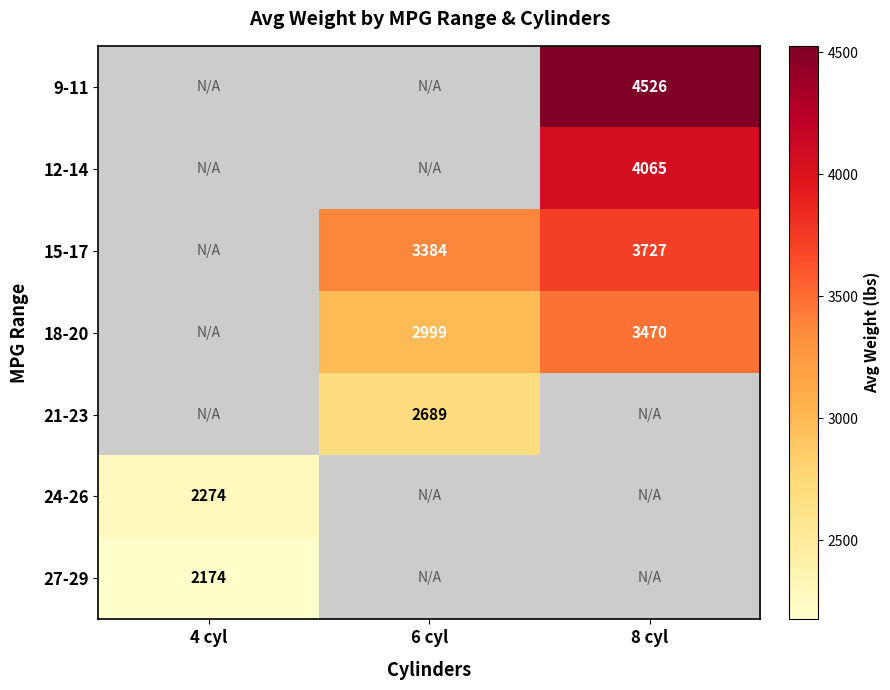

What is the difference between the highest and lowest values at 8 cyl?

1056.2